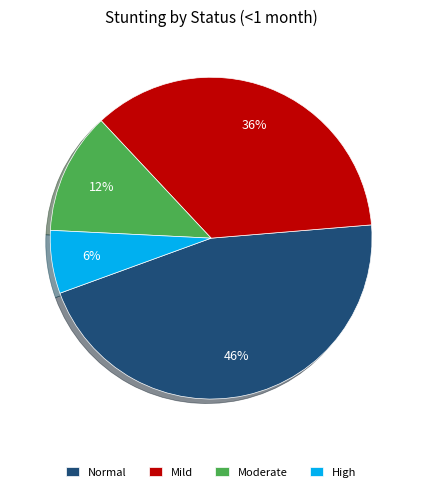

To the nearest percent, what is the average slice percentage?

25%